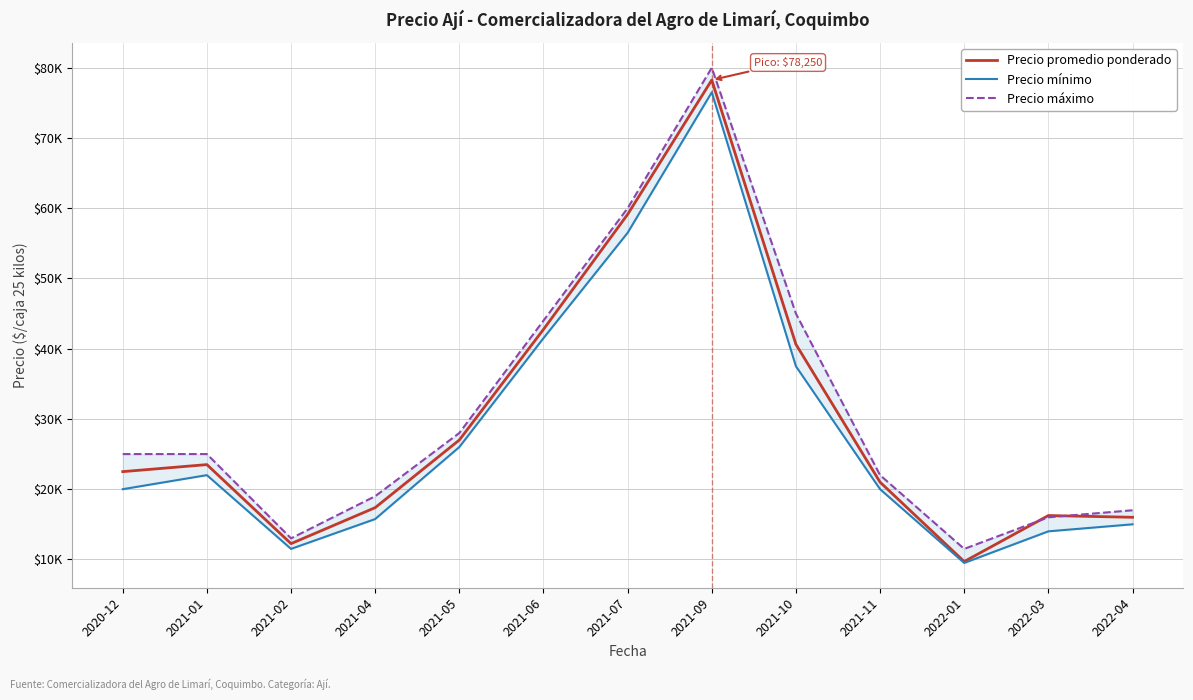

In Precio promedio ponderado, how many points are higher than both neighbors (excluding endpoints)?

3